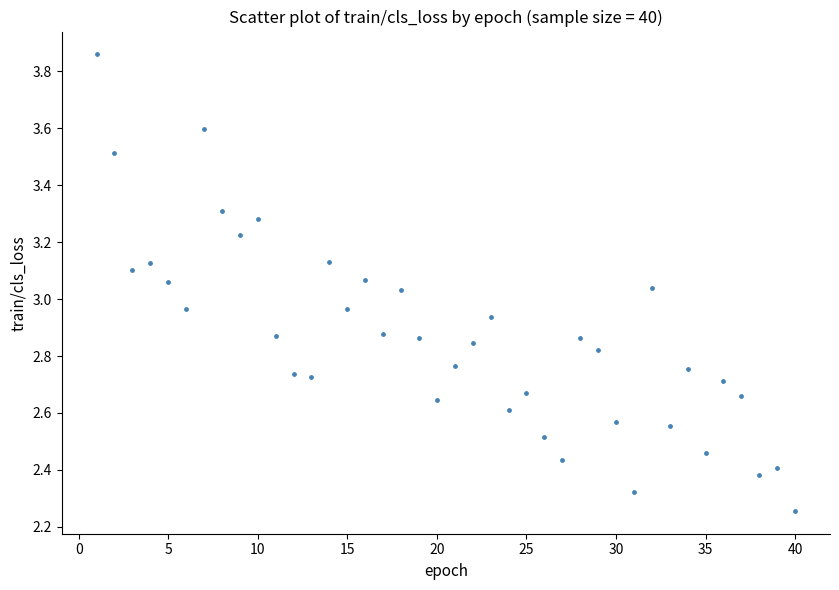

What is the range of Y values (max minus min)?

1.6